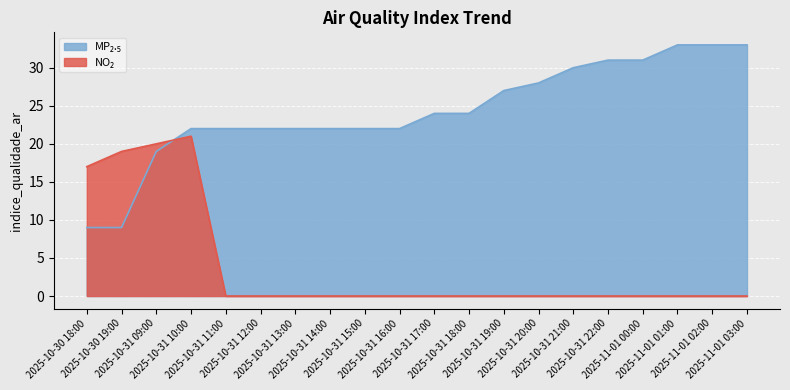

Which category has the highest value across all series?

2025-11-01 01:00